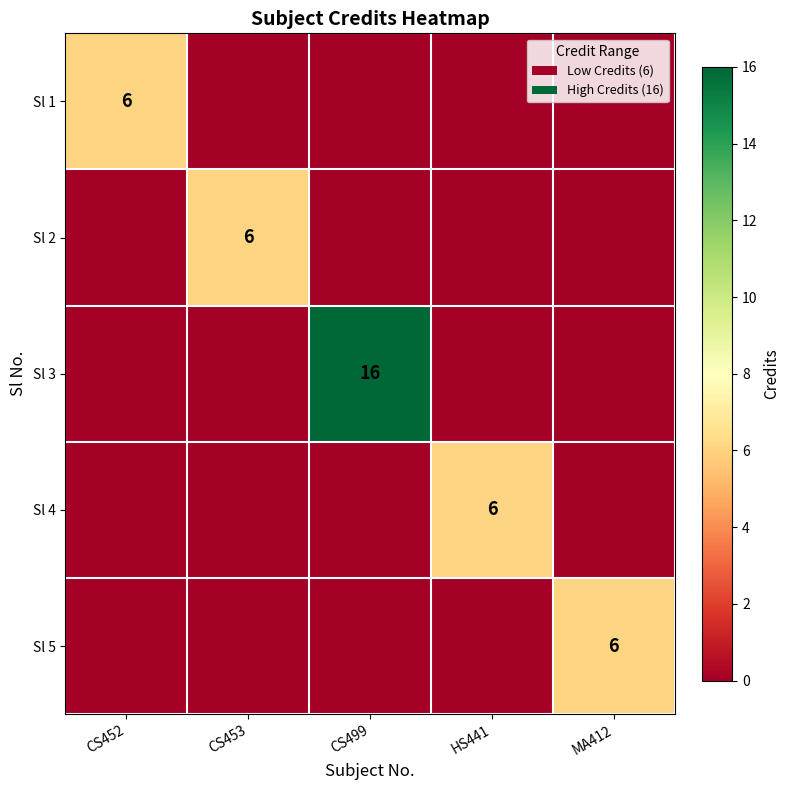

Between HS441 and CS452, which is larger?

CS452